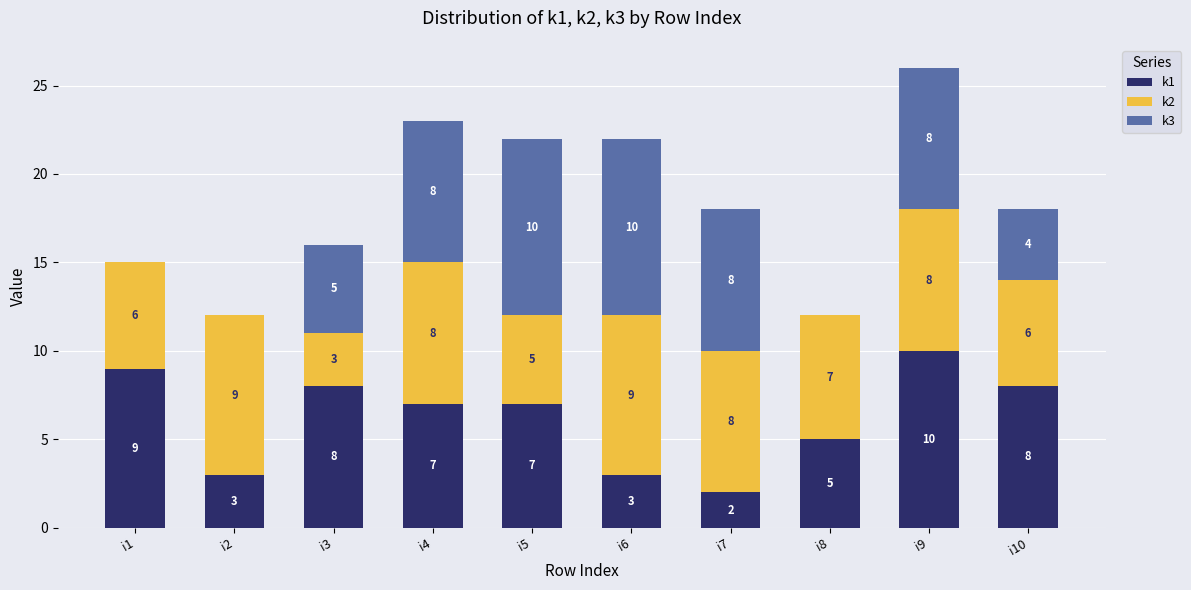

Reading left to right, transcribe the values for k1.

i1=9	i2=3	i3=8	i4=7	i5=7	i6=3	i7=2	i8=5	i9=10	i10=8